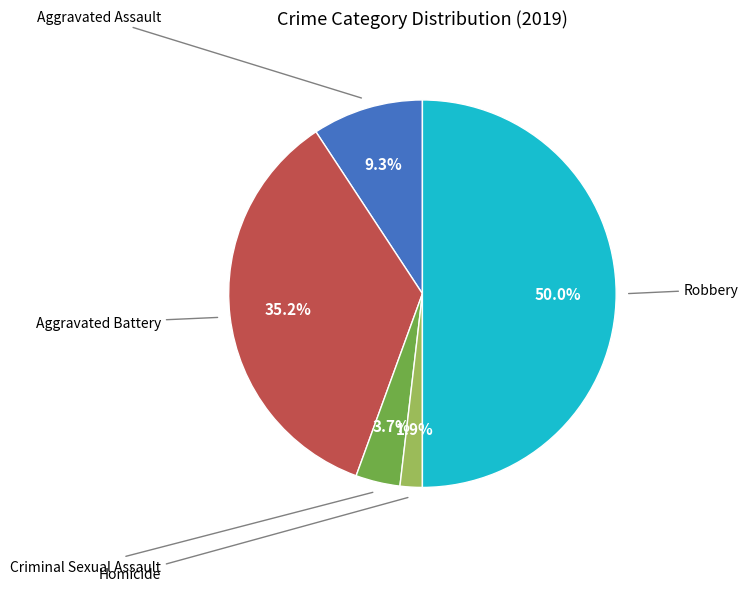

How many slices are in this pie chart?

5